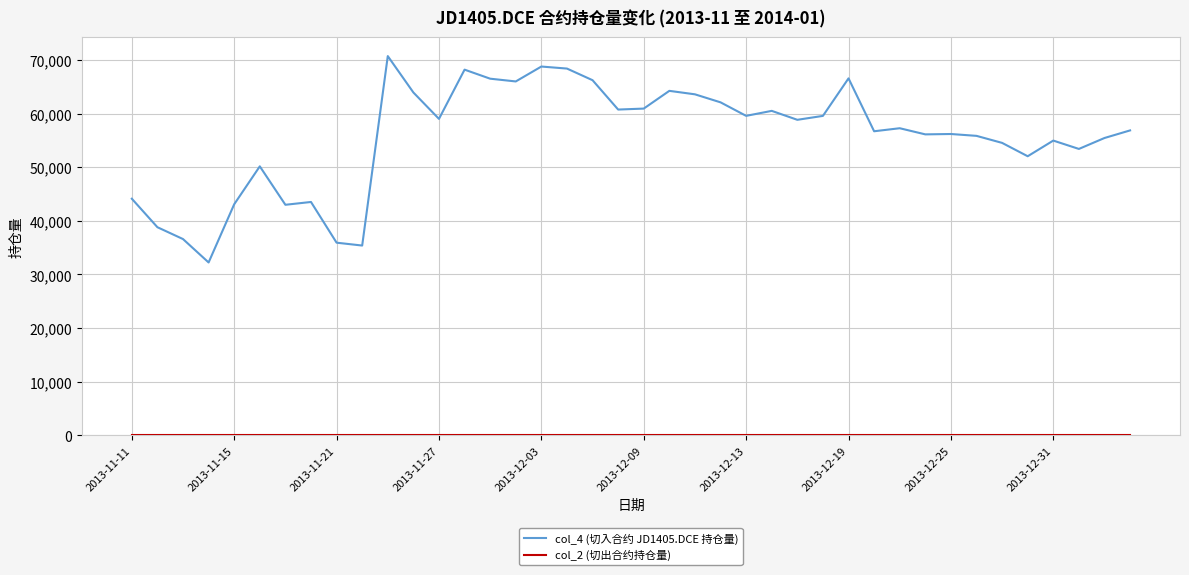

What is the difference between the maximum and minimum values in the col_4 (切入合约 JD1405.DCE 持仓量) series?

38524